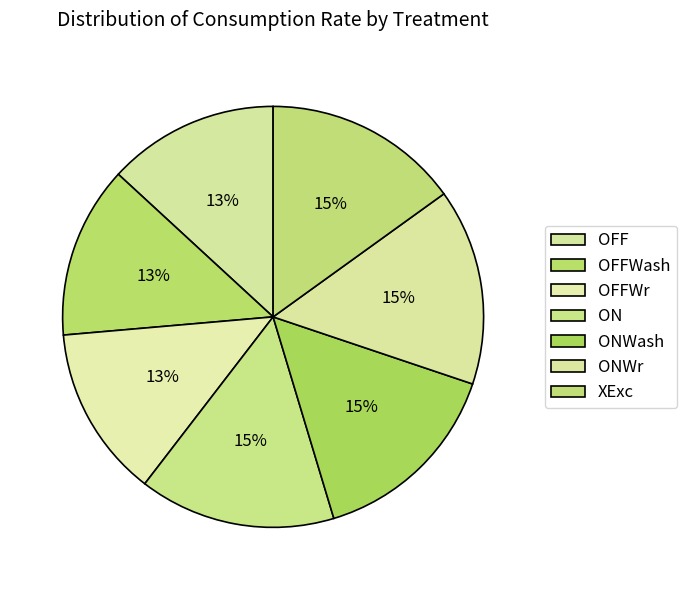

Which slice is the largest?

ONWash